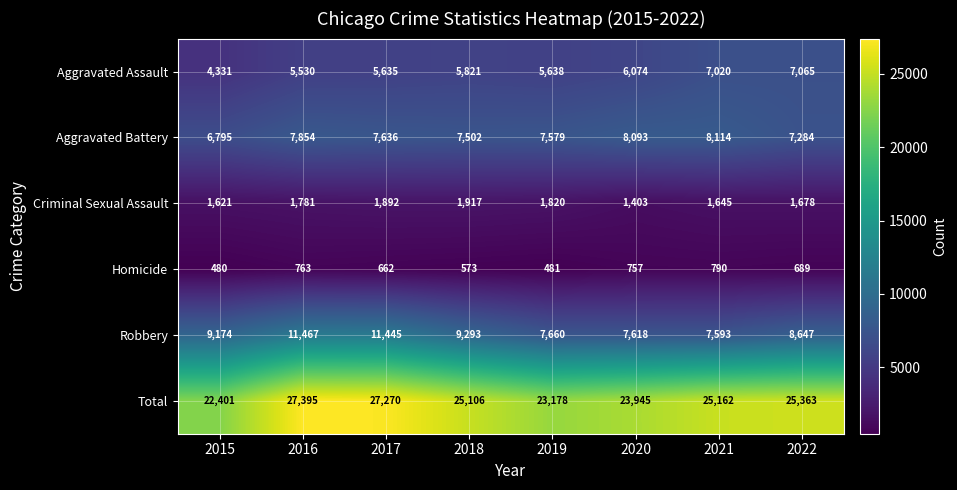

What is the minimum value for Homicide?

480